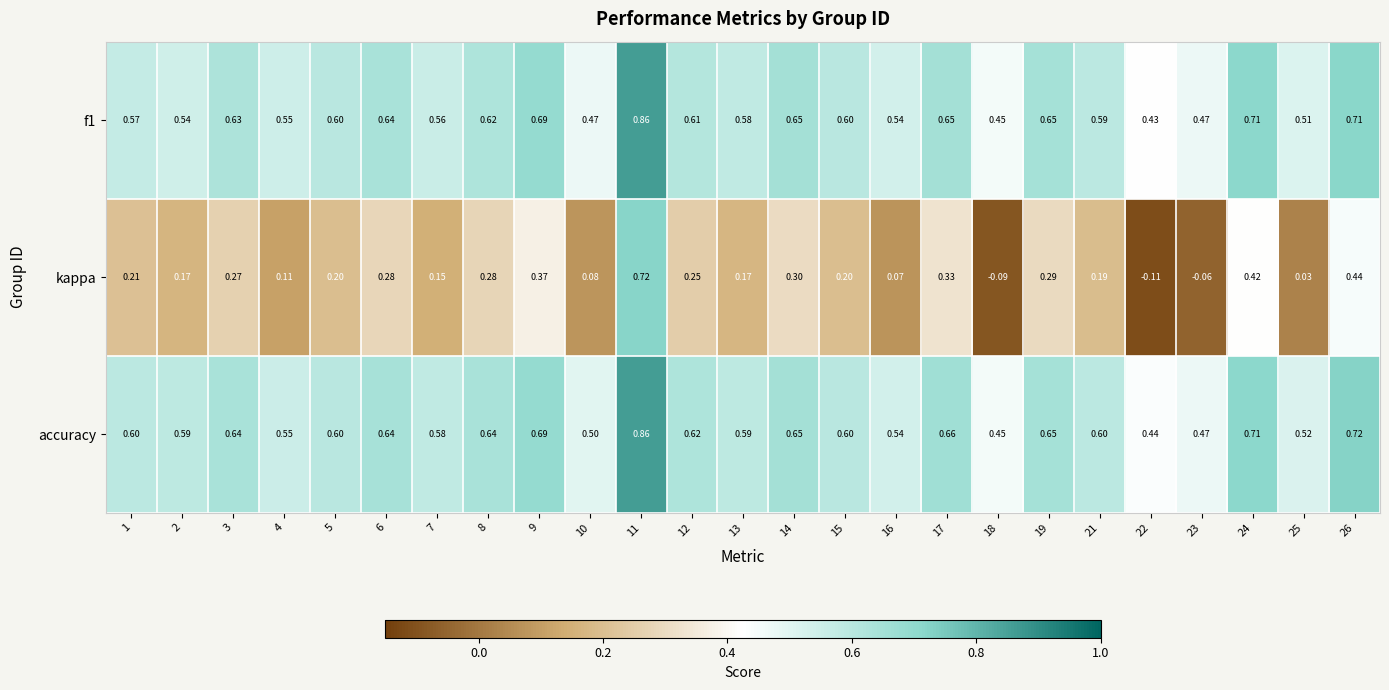

Which series has the widest spread of values?

kappa